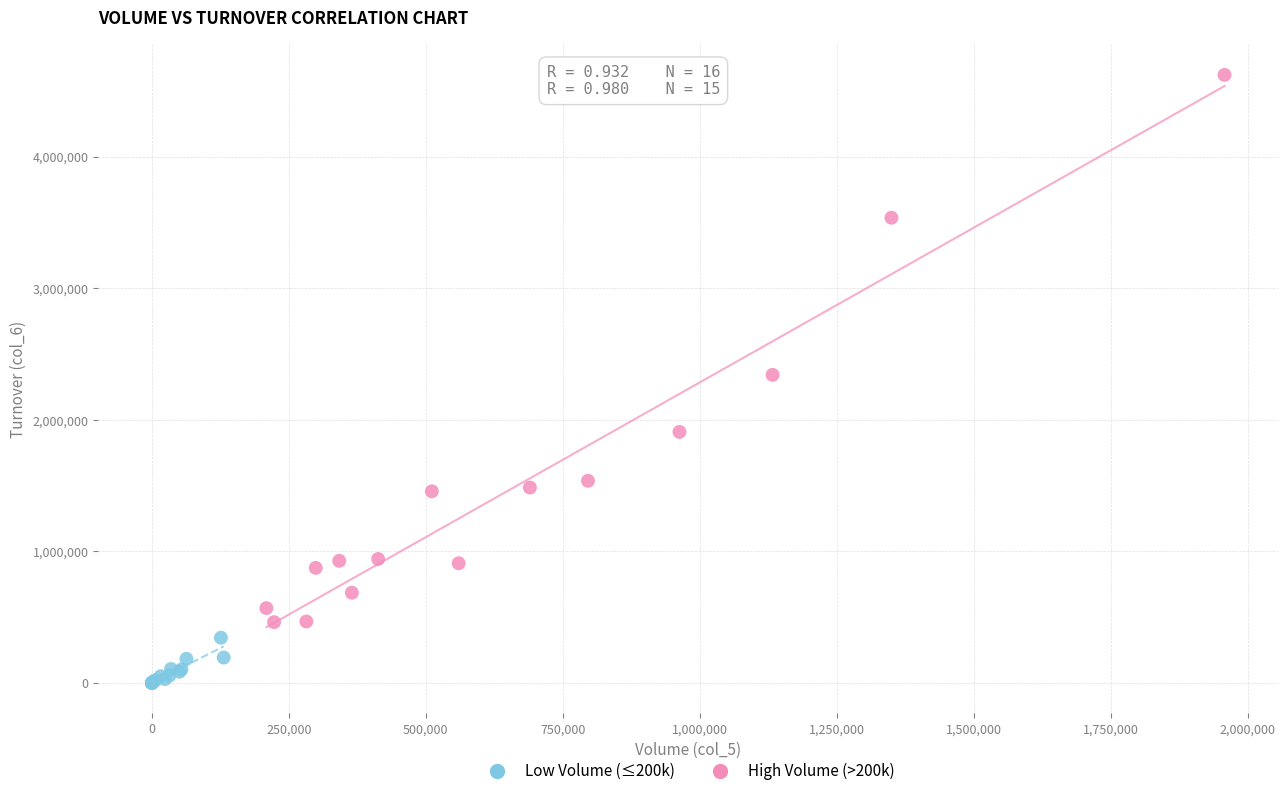

Which series has the widest spread of Y values?

High Volume (>200k)